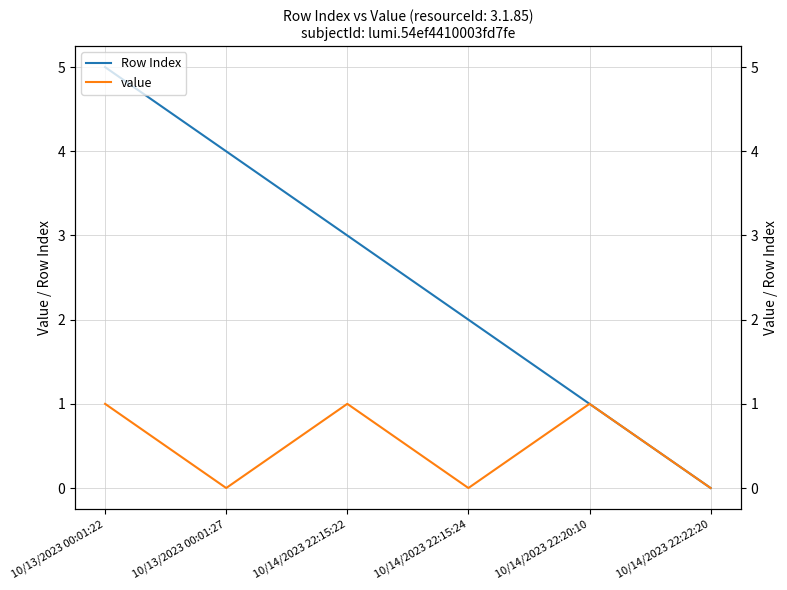

Rank the series by their average value, from highest to lowest.

Row Index, value